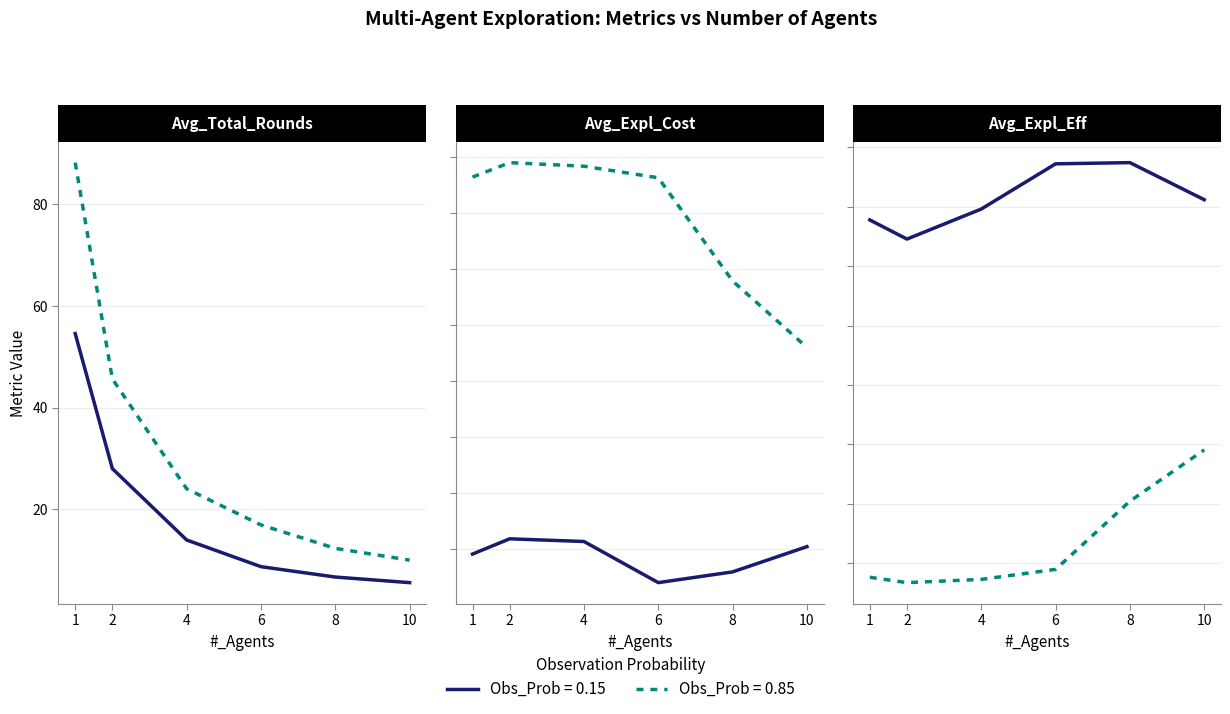

What is the difference between the maximum and minimum values in the Avg_Expl_Eff (Obs=0.15) series?

0.3